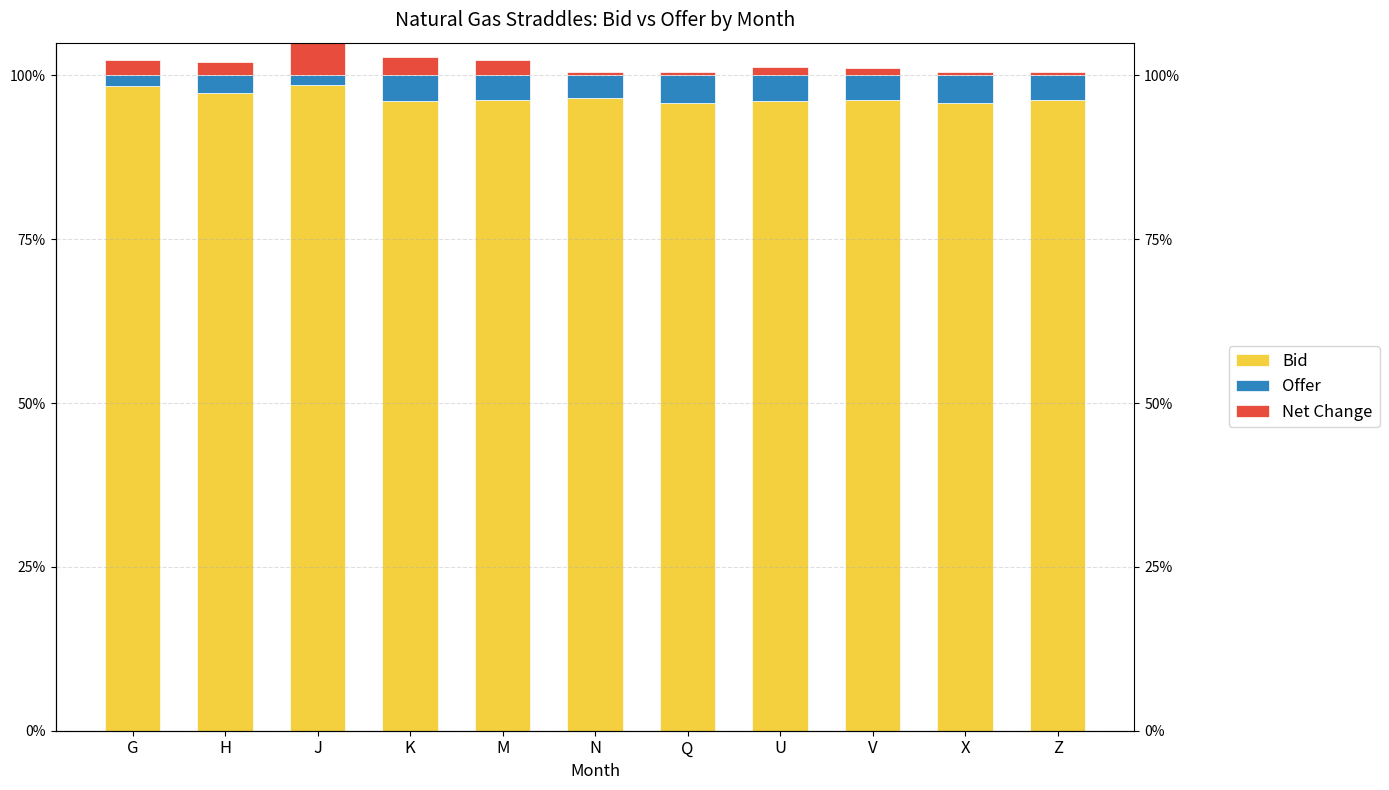

True or false: Bid has a value of 30.9 at G.

False